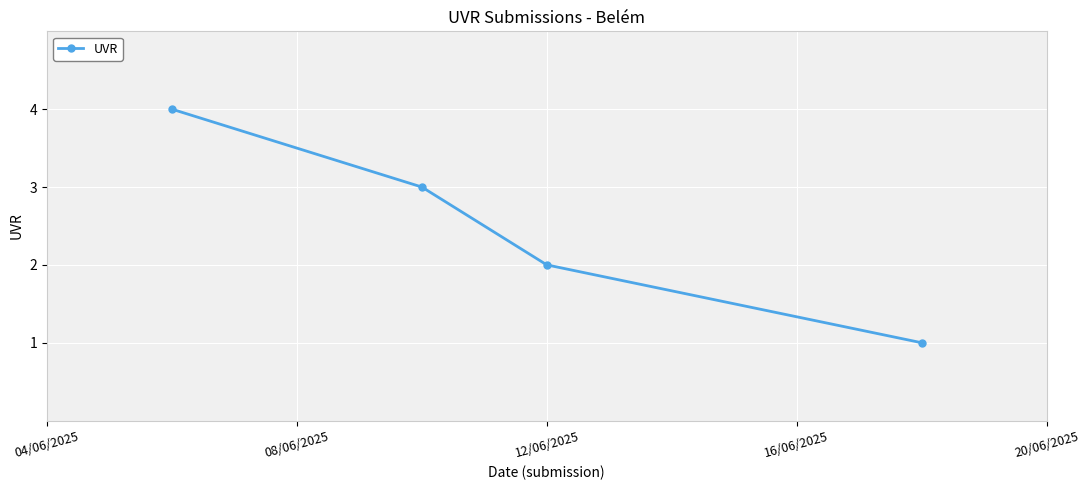

Does the chart display data point markers on the line(s)?

Yes